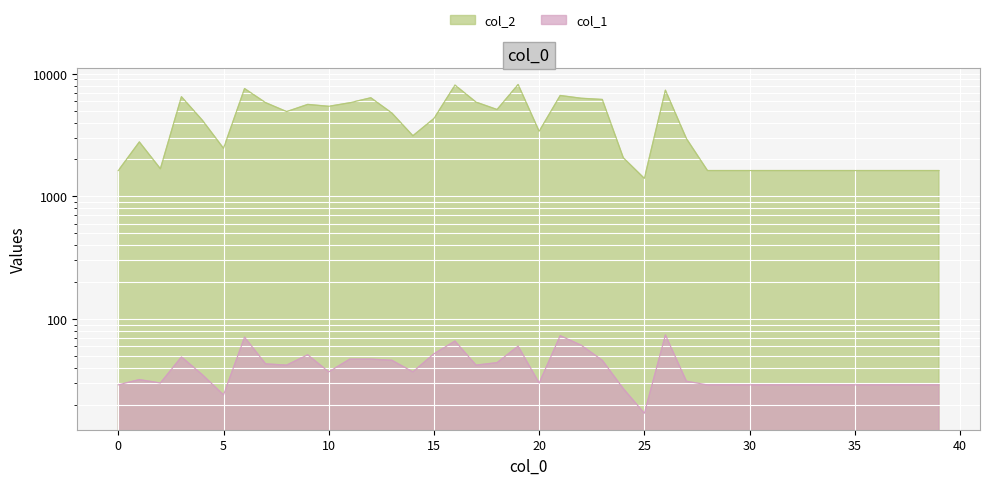

What is the maximum value shown in the chart?

8177